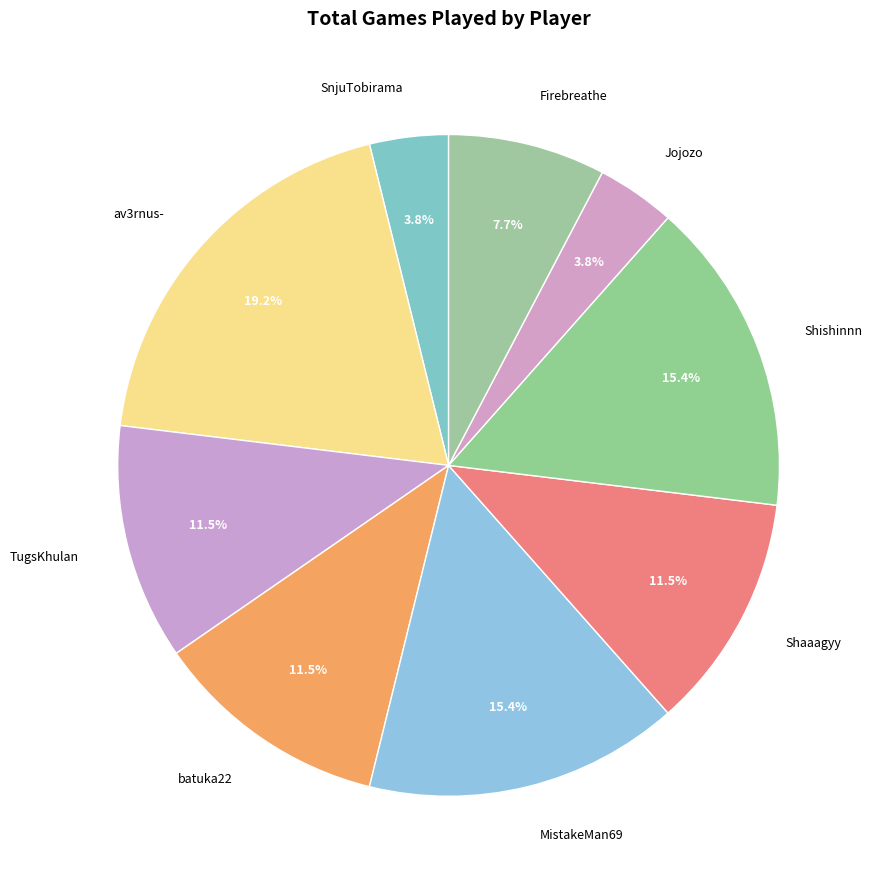

How much of the chart is everything except Jojozo?

96.2%